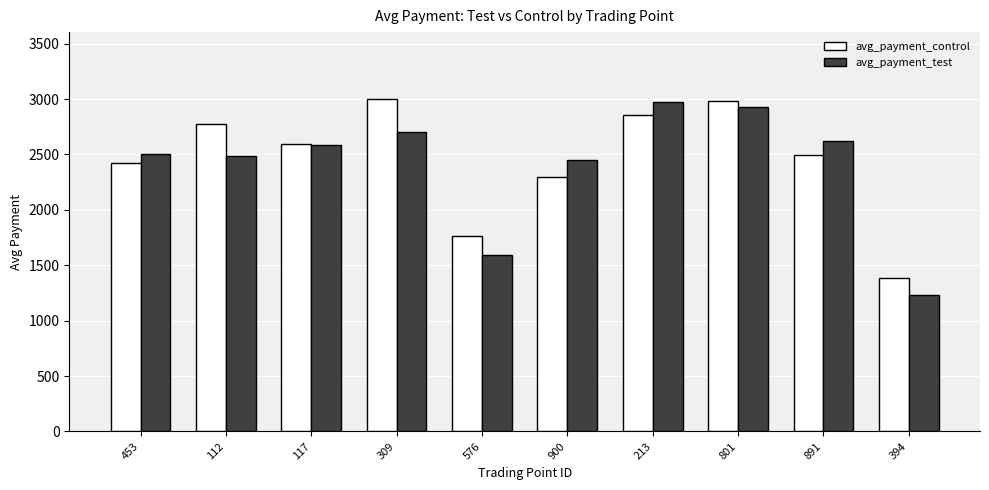

At 576, list the series in order from largest to smallest.

avg_payment_control, avg_payment_test